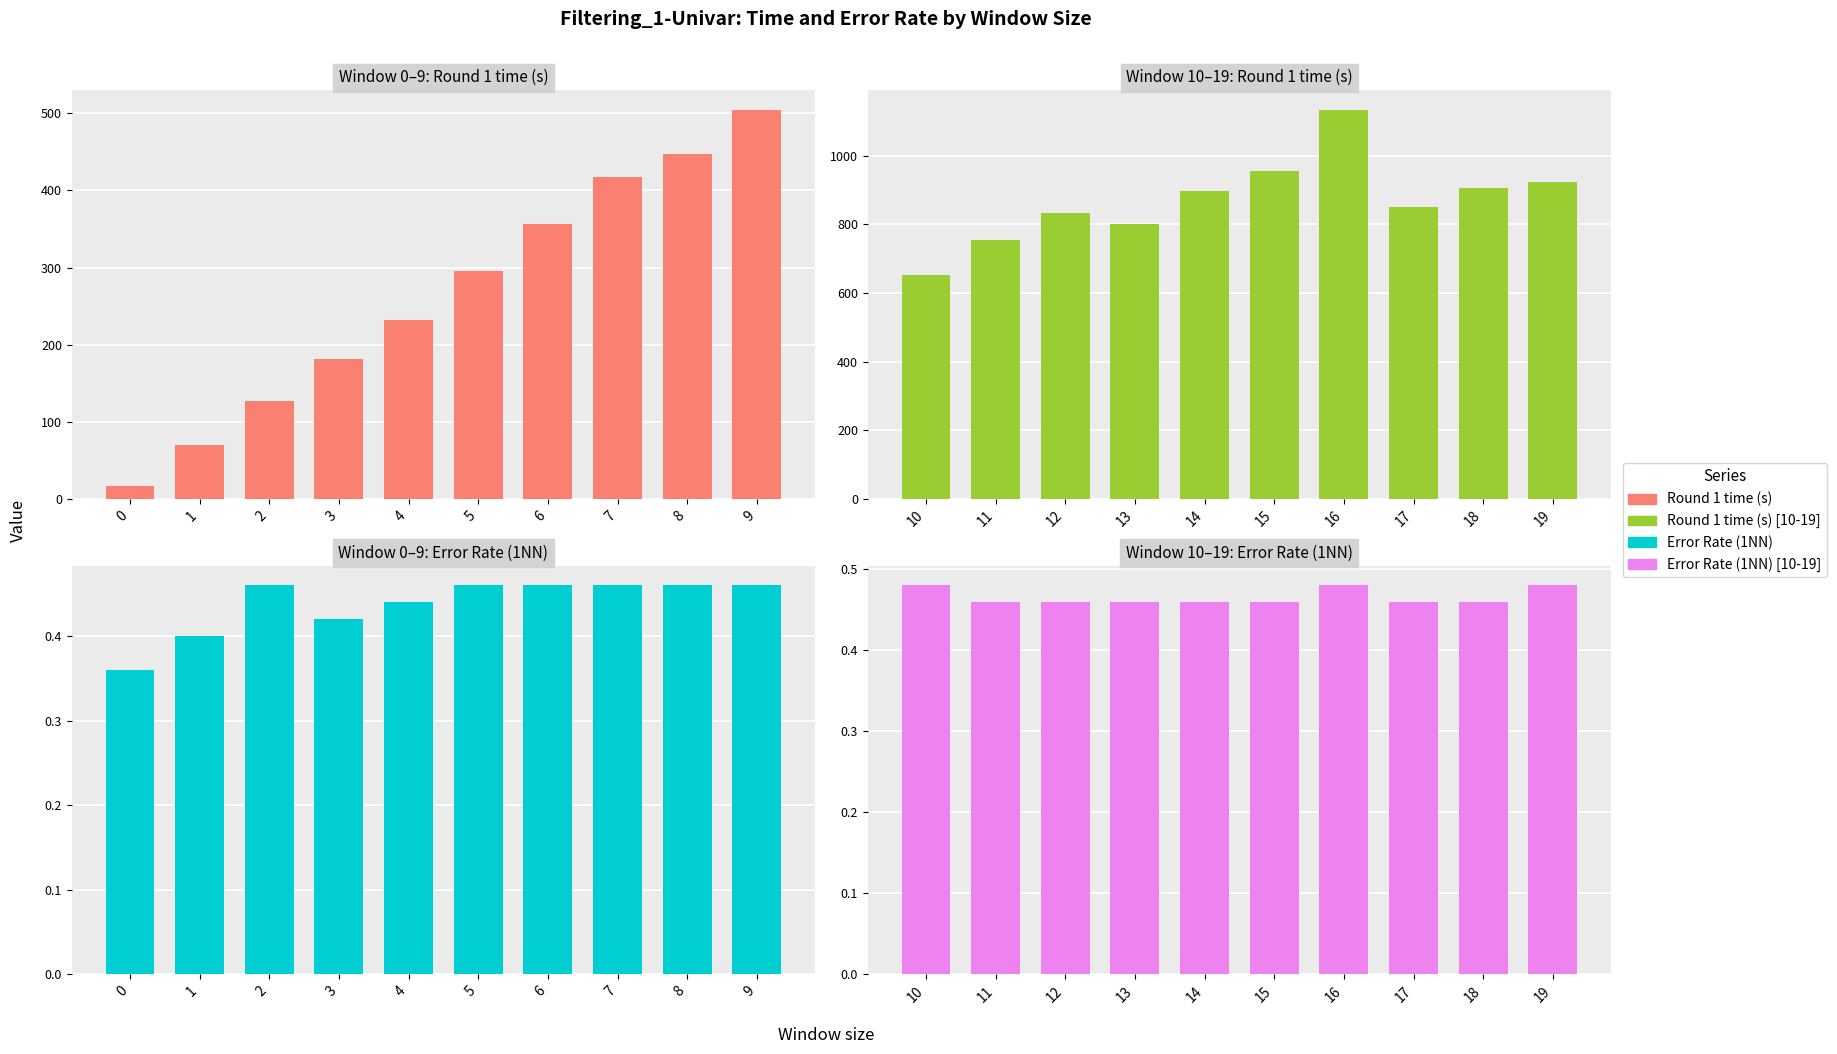

What is the difference between the maximum and minimum values in the Round 1 time (s) series?

482.6